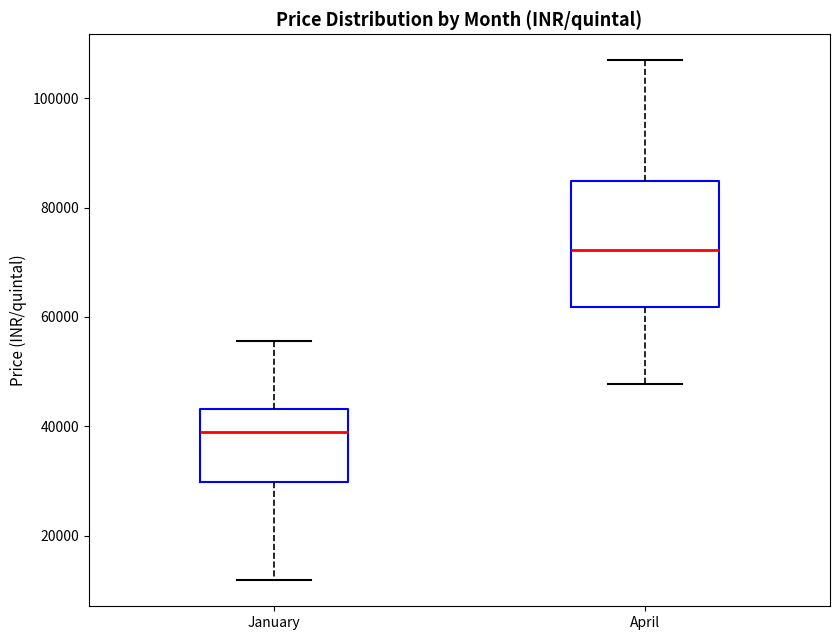

Reading left to right, transcribe this box plot: for each box, give where its median line is, the range the box spans, and where its two whiskers end, as read against the y-axis. The values are not printed on the chart, so give them approximately, as read against the axis.

January: median 38000, box 30000 to 44000, whiskers 12000 to 56000
April: median 72000, box 62000 to 84000, whiskers 48000 to 106000